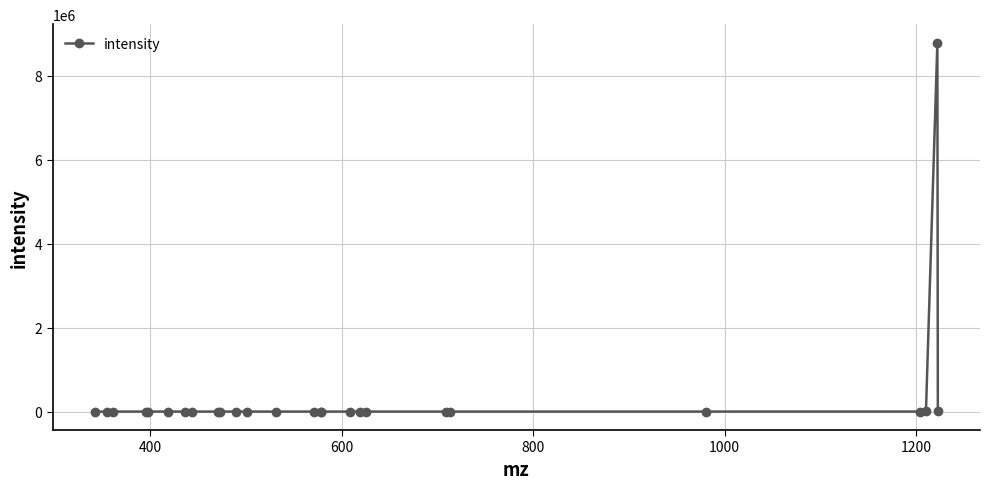

What is the value of the 25th point from the left?

8785542.0